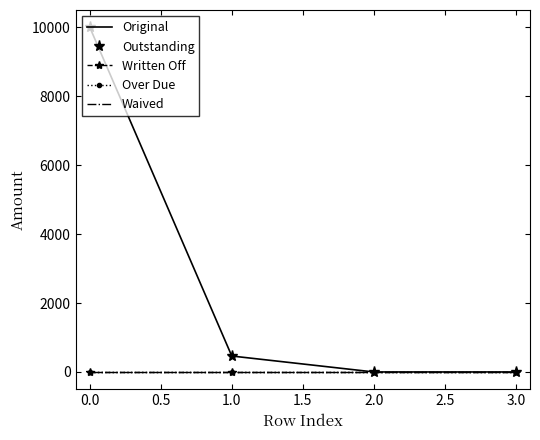

Which series has the widest spread of values?

Original